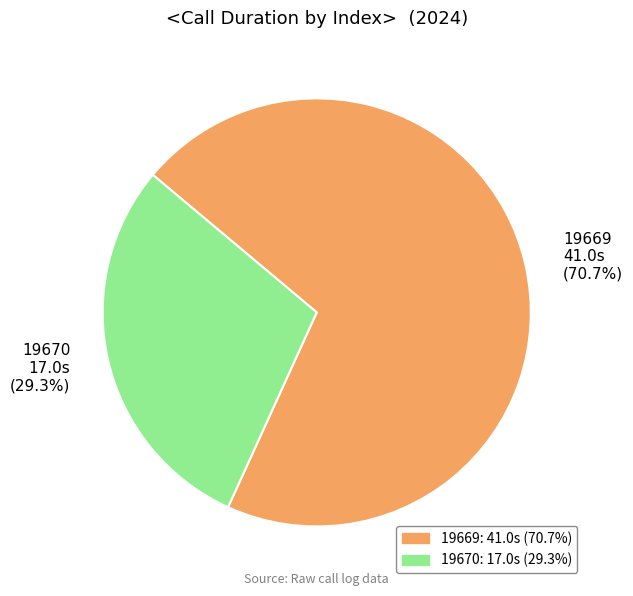

Count the number of slices in the pie.

2